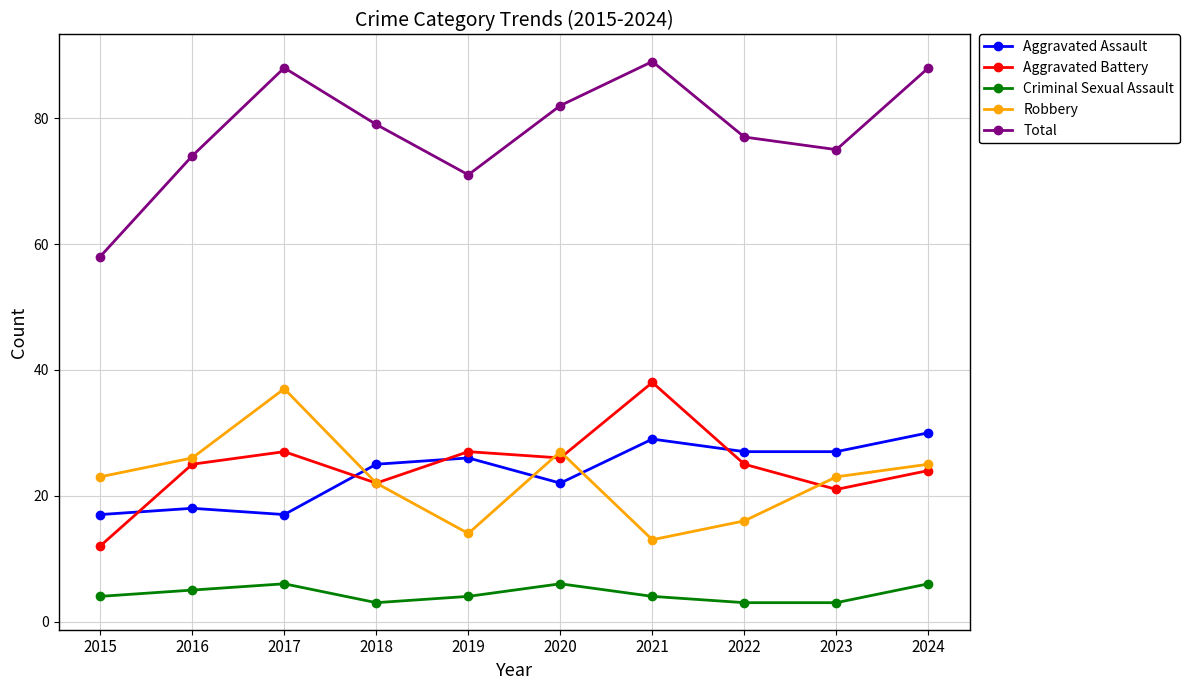

Reading left to right, list all the values displayed in this chart.

Aggravated Assault: 17	18	17	25	26	22	29	27	27	30
Aggravated Battery: 12	25	27	22	27	26	38	25	21	24
Criminal Sexual Assault: 4	5	6	3	4	6	4	3	3	6
Robbery: 23	26	37	22	14	27	13	16	23	25
Total: 58	74	88	79	71	82	89	77	75	88